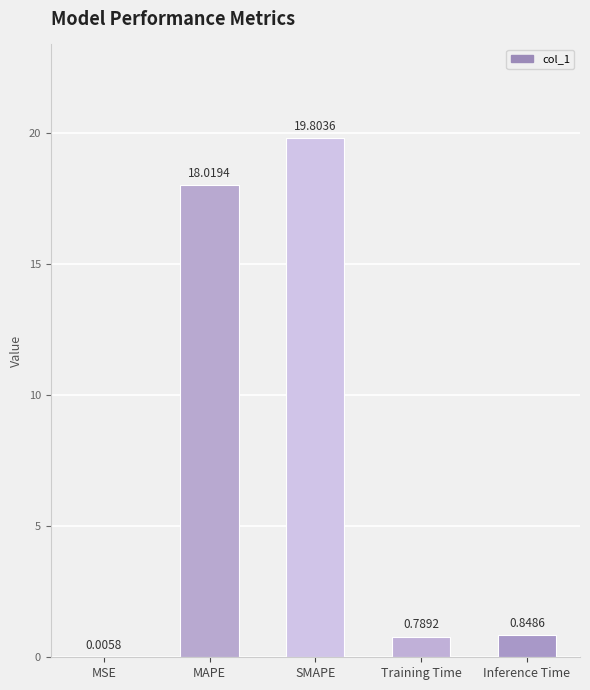

At which category does the chart reach its peak across all series?

SMAPE